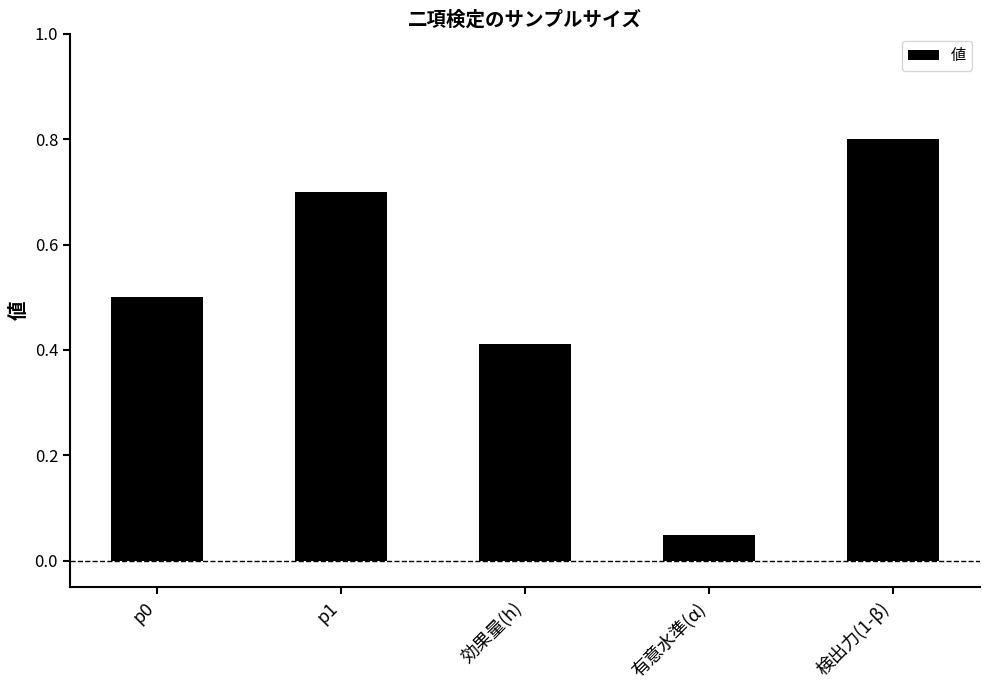

List the labels in order of value, largest first.

検出力(1-β), p1, p0, 効果量(h), 有意水準(α)